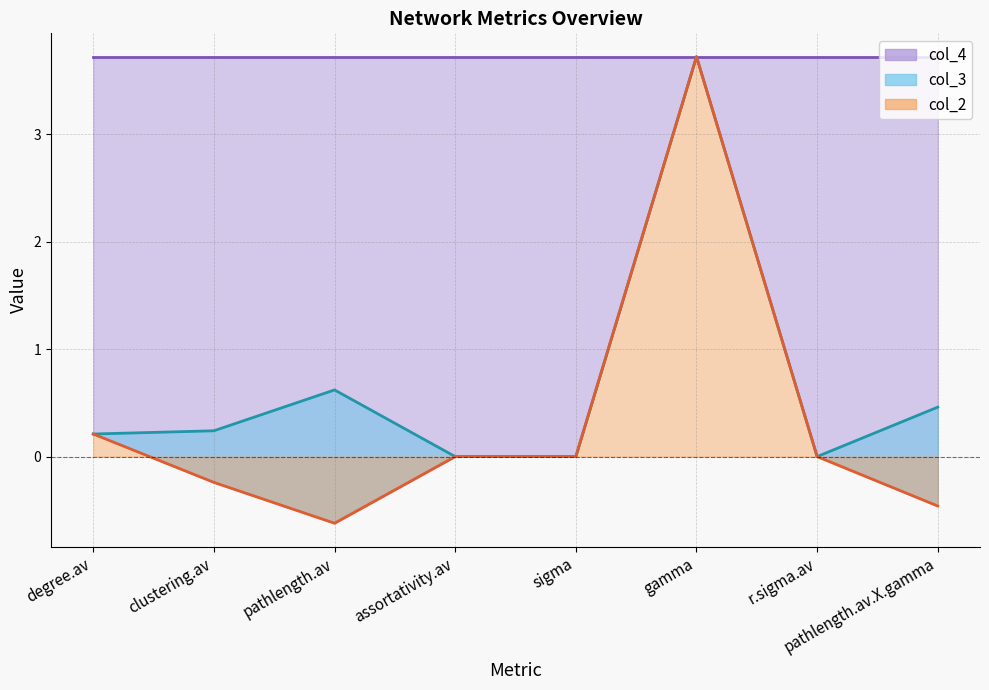

What is the difference between the maximum and minimum values in the col_3 series?

3.7